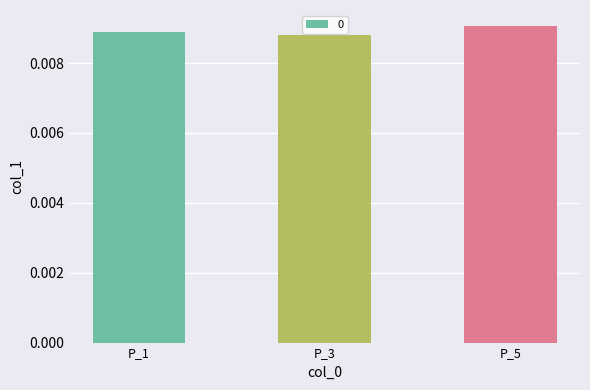

Between P_3 and P_5, which is larger?

P_5